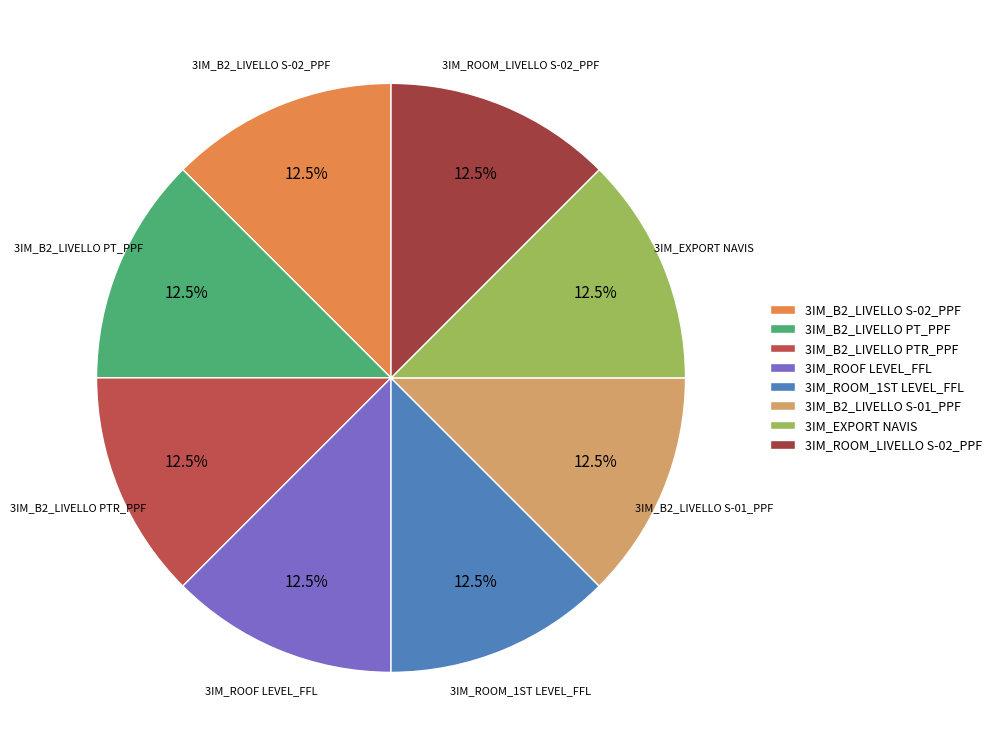

Approximately how many times larger is the value at 3IM_B2_LIVELLO PT_PPF compared to 3IM_ROOM_1ST LEVEL_FFL?

1.0